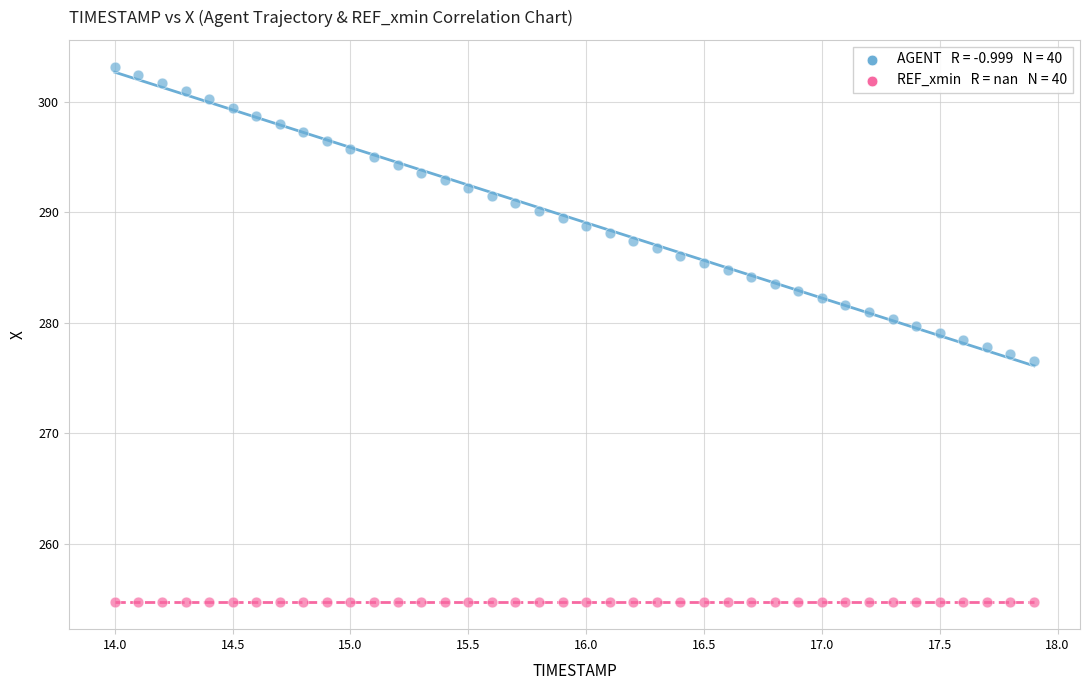

How many data points are displayed?

80